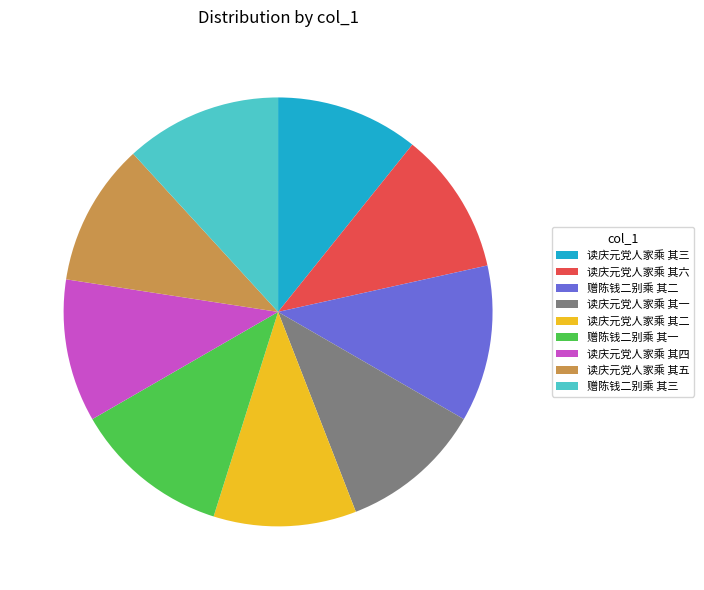

The 赠陈钱二别乘 其一 slice represents 12% of the pie. True or false?

True